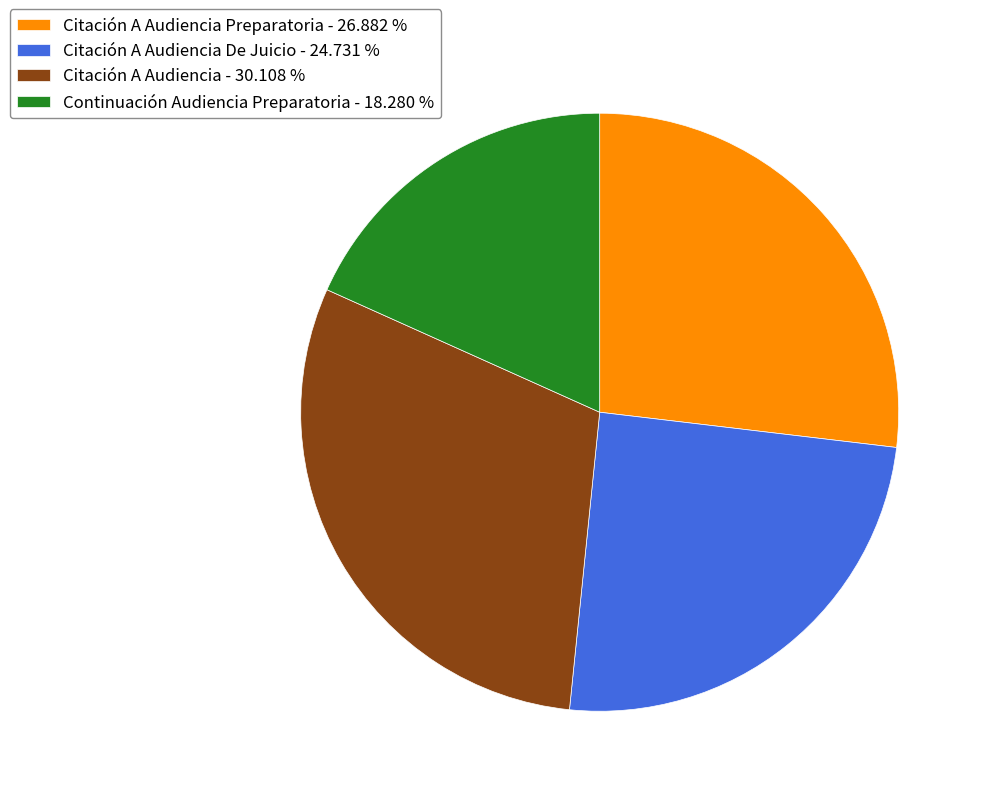

Is Citación A Audiencia De Juicio - 24.731 % the majority of the pie?

No